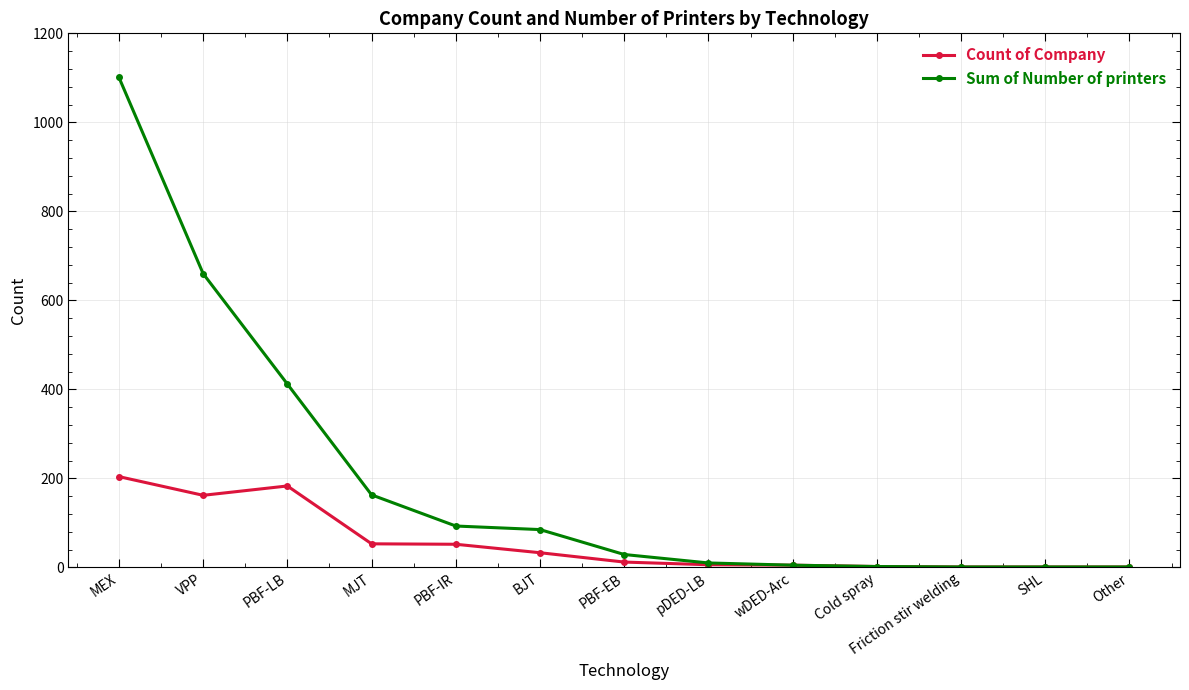

List the series in order of their overall mean, highest first.

Sum of Number of printers, Count of Company